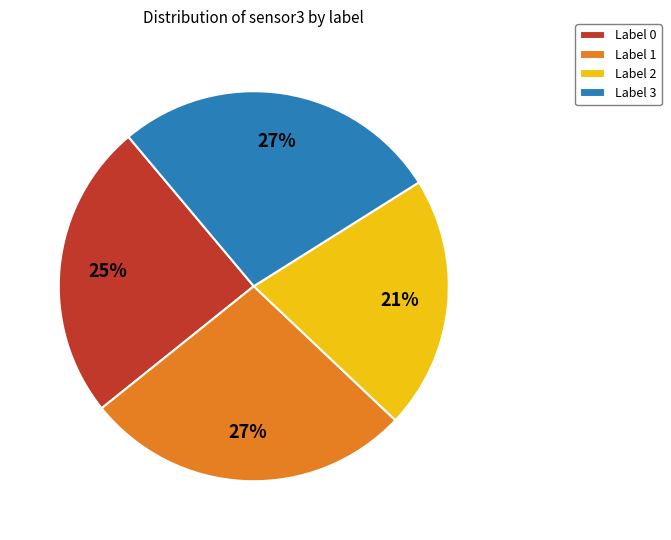

To the nearest percent, what is the average slice percentage?

25%